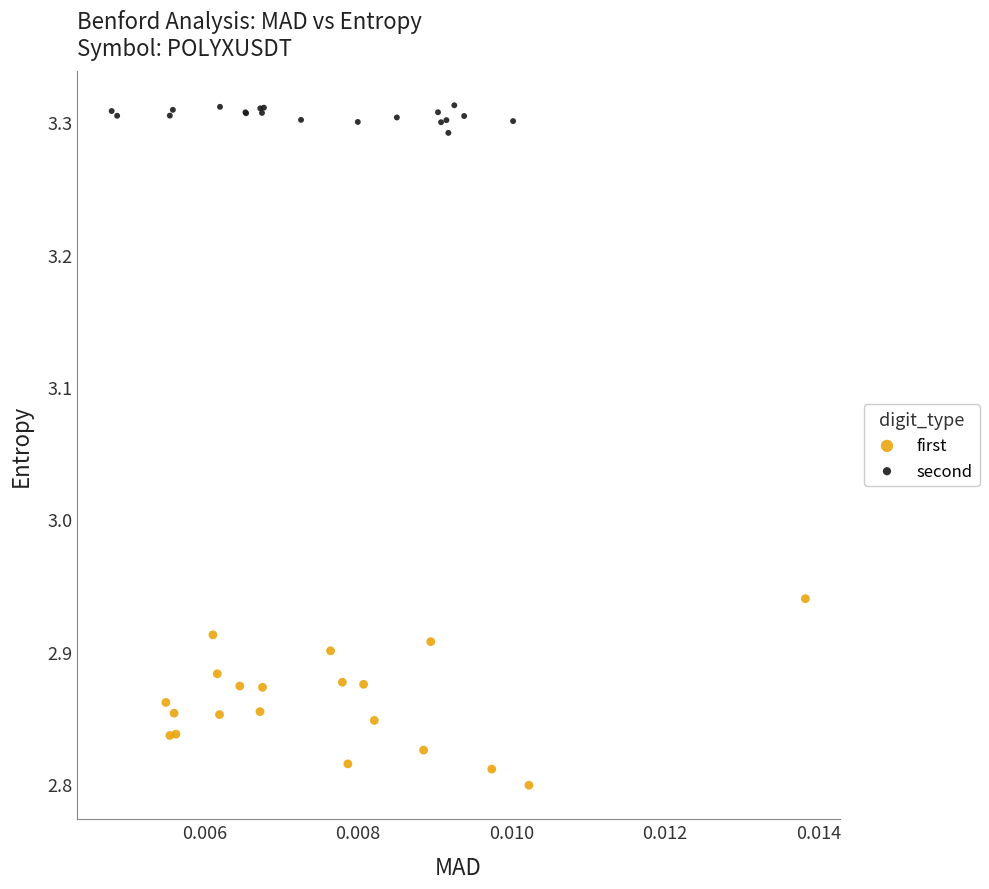

Which series has the largest Y range (max minus min)?

first